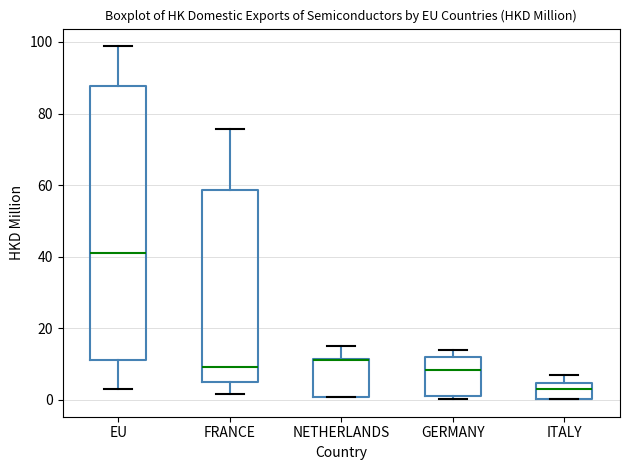

Reading left to right, read every box against the y-axis: the position of its median line, the range the box covers, and the ends of its whiskers. The values are not printed on the chart, so give them approximately, as read against the axis.

EU: median 42, box 12 to 88, whiskers 4 to 98
FRANCE: median 10, box 4 to 58, whiskers 2 to 76
NETHERLANDS: median 12 (drawn on the box's upper edge), box 0 to 12, whiskers 0 to 16
GERMANY: median 8, box 0 to 12, whiskers 0 (just below the box's lower edge) to 14
ITALY: median 2, box 0 to 4, whiskers 0 to 8